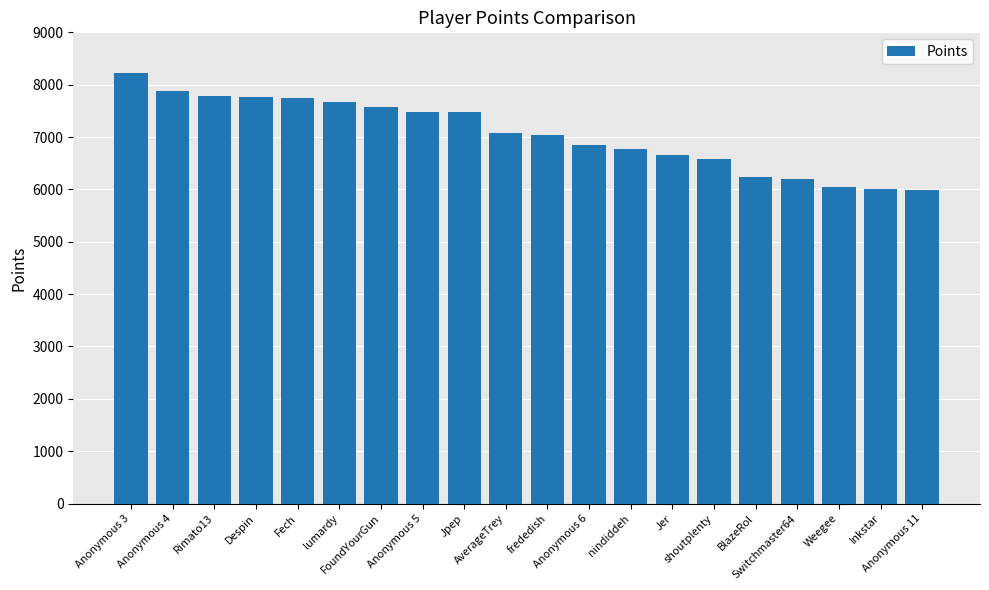

What is the average value?

7053